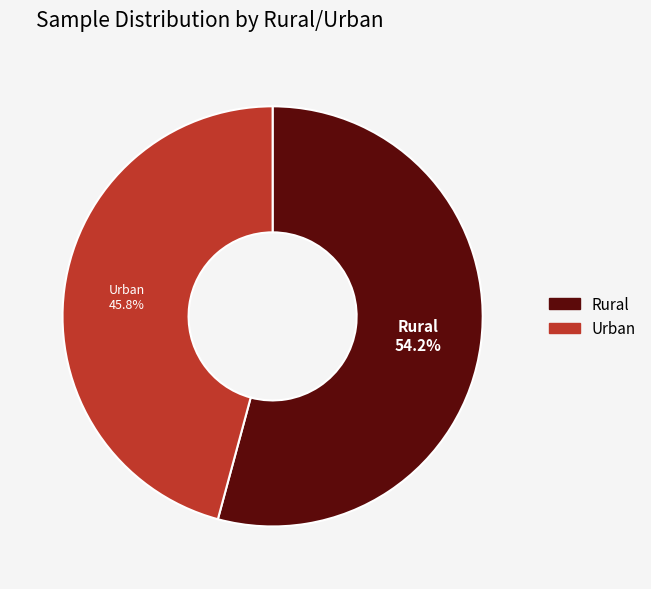

To the nearest percent, what percentage of the pie is Urban?

46%